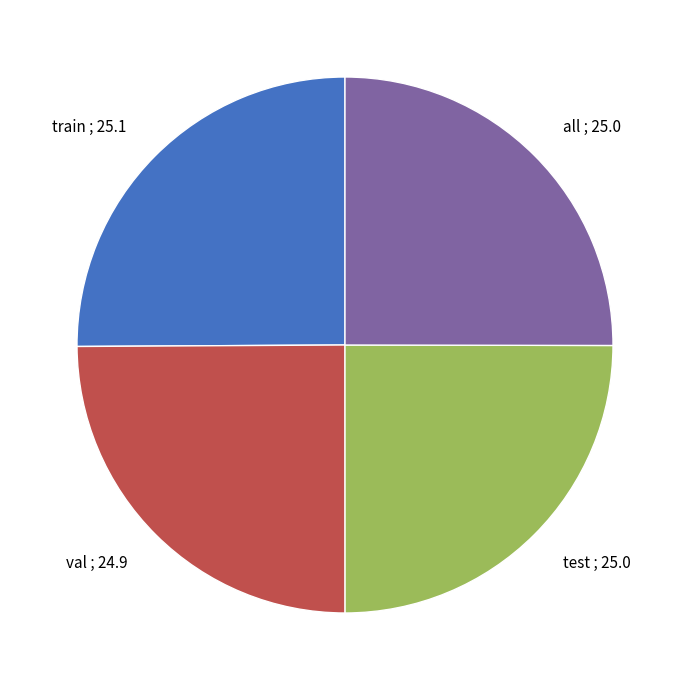

How many segments does this pie chart have?

4